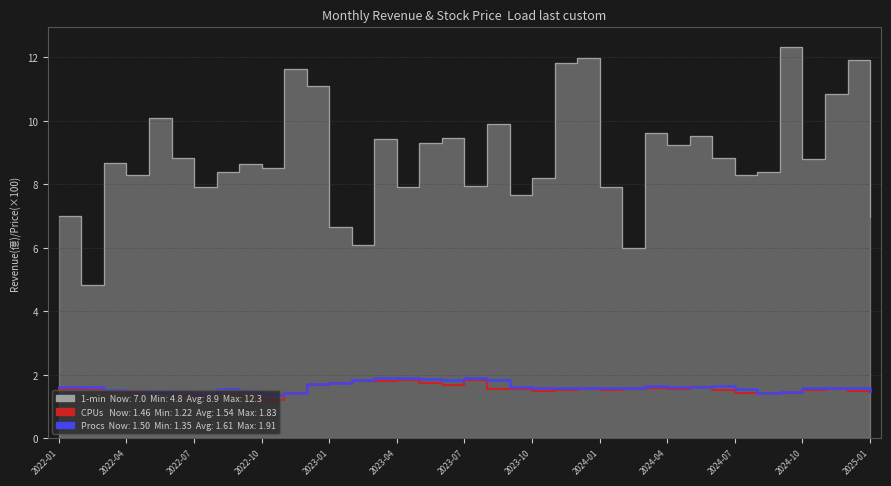

True or false: Procs (最高/100) and CPUs (收盤/100) intersect in this chart.

False